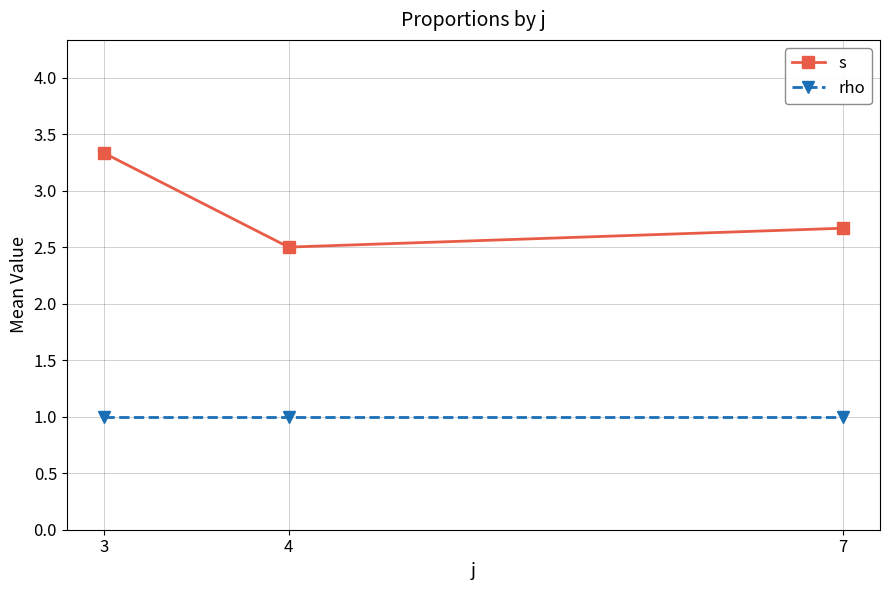

What is the value of the rho point at the 2nd from the left?

1.0